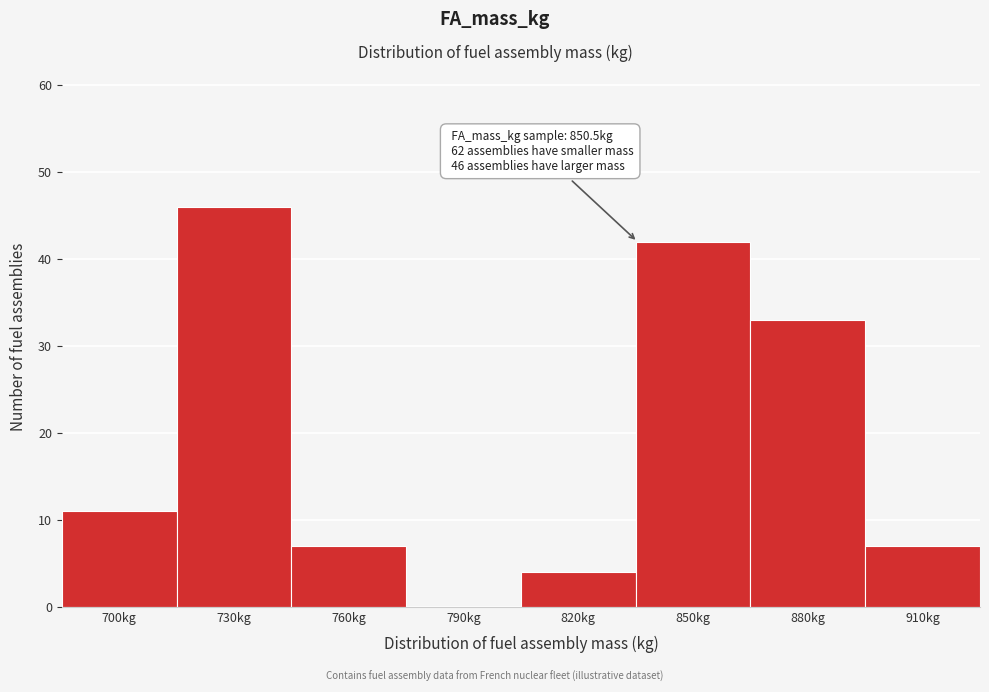

Reading left to right, what are all the values shown in this chart?

700kg=11	730kg=46	760kg=7	790kg=0	820kg=4	850kg=42	880kg=33	910kg=7